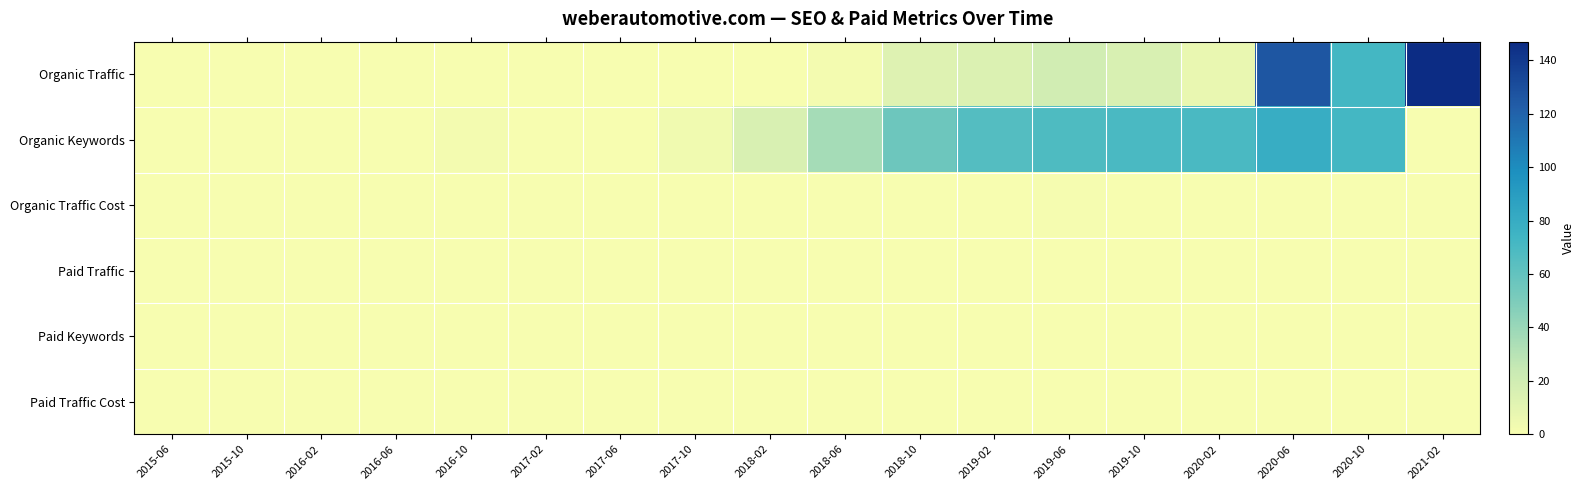

Between 2016-06 and 2020-06, which series saw the biggest shift?

Organic Traffic